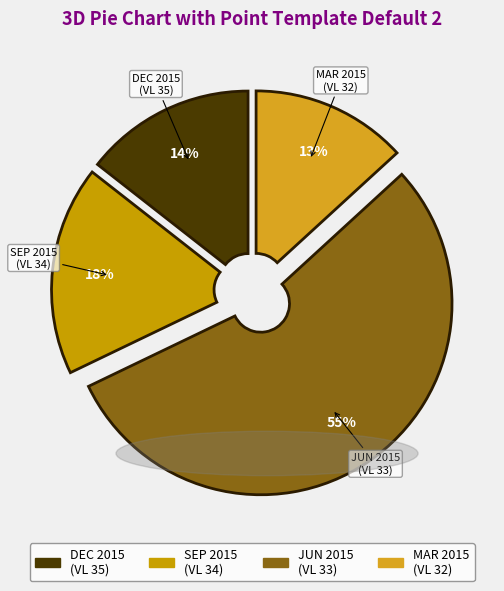

Count the number of slices in the pie.

4